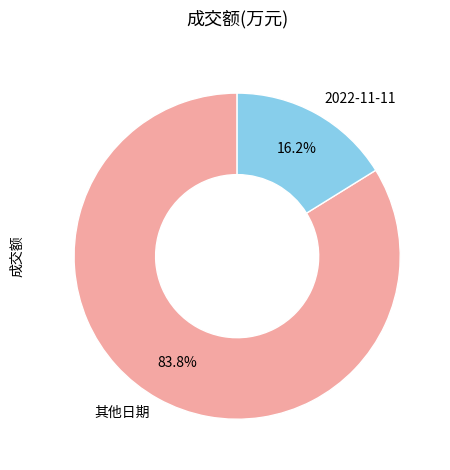

Does 其他日期 represent more than half of the total?

Yes